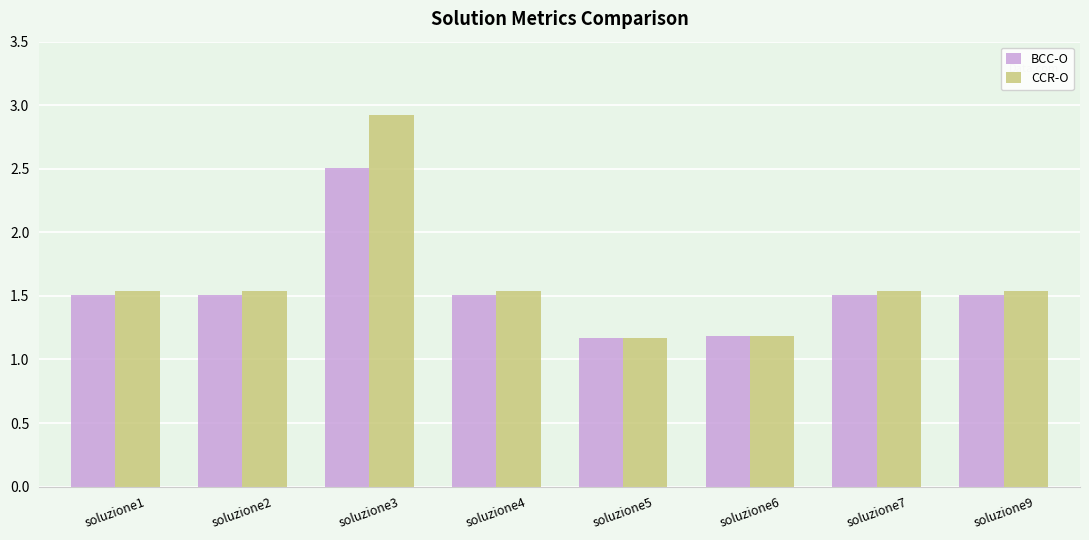

What is the difference between the second highest and minimum values in the CCR-O series?

0.4